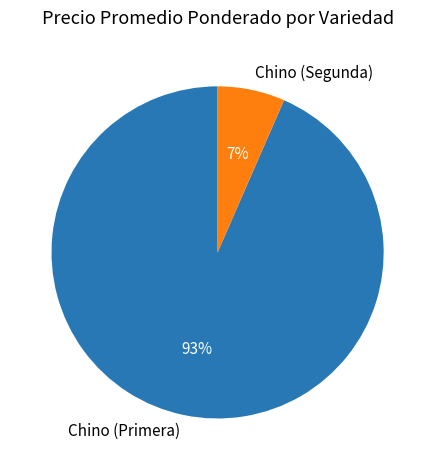

The Chino (Primera) slice represents 93% of the pie. True or false?

True